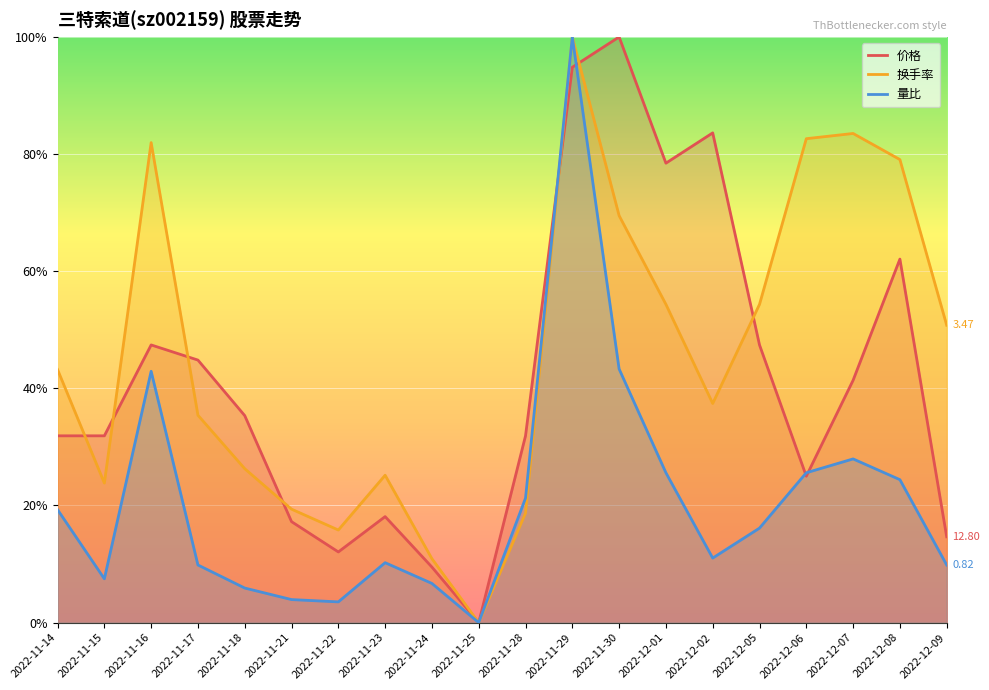

After their last crossing, which series has the higher values: 换手率 or 量比?

换手率